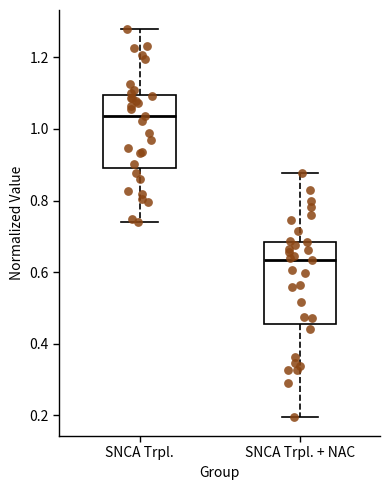

Reading left to right, transcribe this box plot: for each box, give where its median line is, the range the box spans, and where its two whiskers end, as read against the y-axis. The values are not printed on the chart, so give them approximately, as read against the axis.

SNCA Trpl.: median 1.04, box 0.88 to 1.10, whiskers 0.74 to 1.28
SNCA Trpl. + NAC: median 0.64, box 0.46 to 0.68, whiskers 0.20 to 0.88